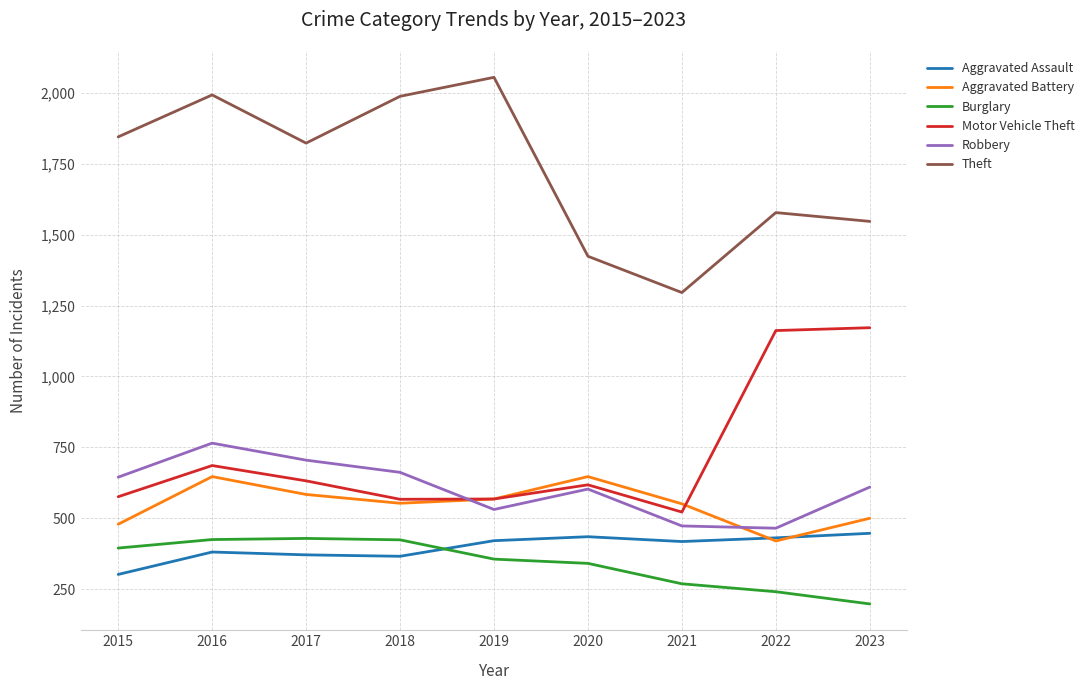

At which category does Theft reach its first local valley?

2017